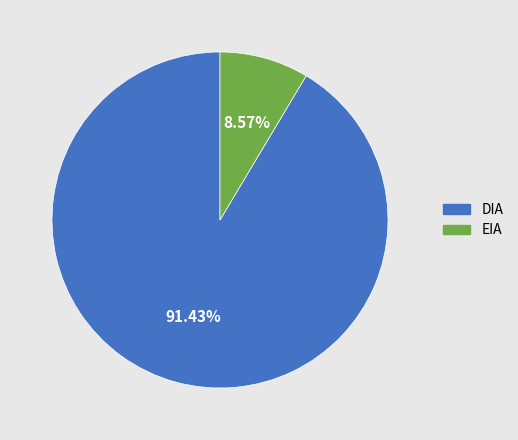

The DIA slice represents 99% of the pie. True or false?

False